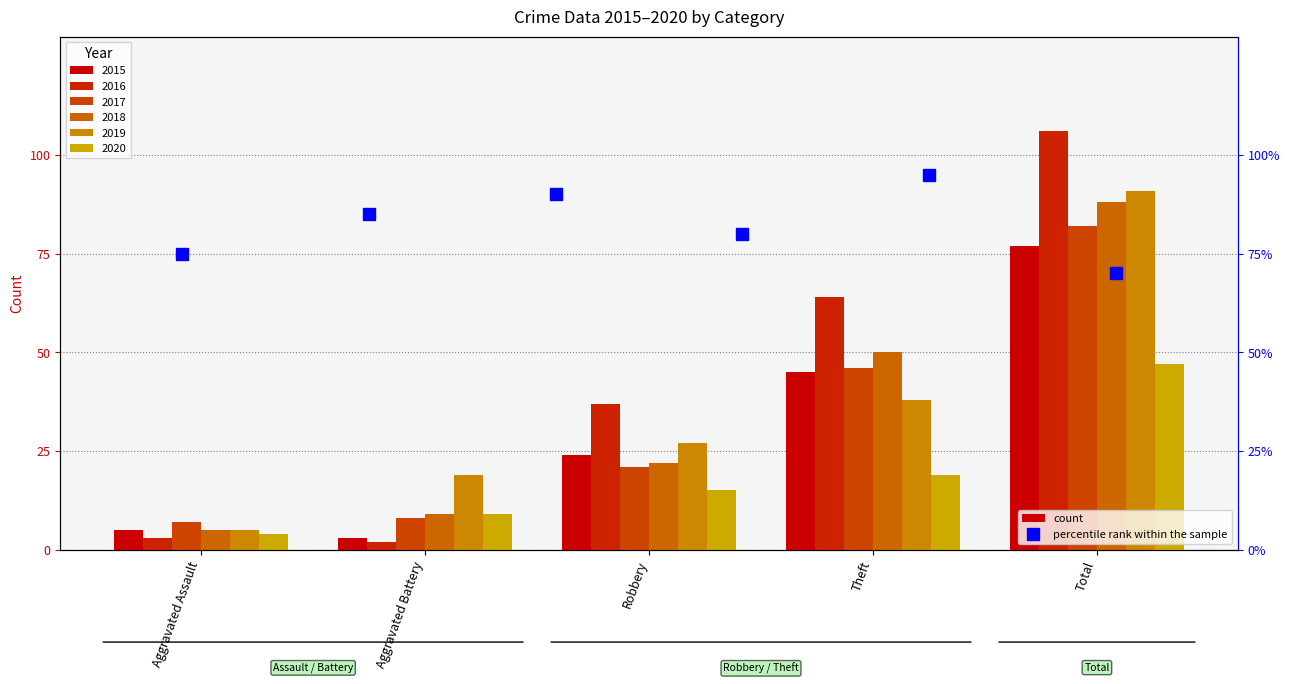

How many data points in 2020 are less than 15?

2